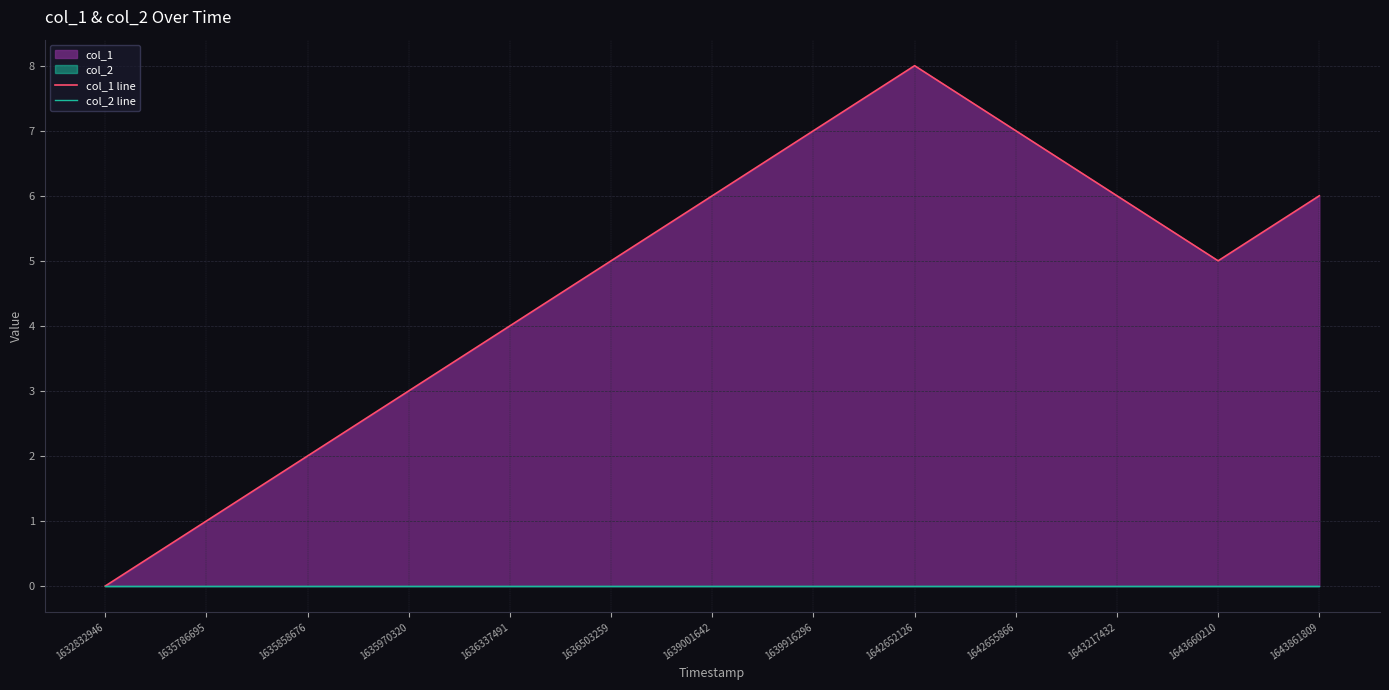

True or false: col_1 line and col_2 line cross at least once.

False